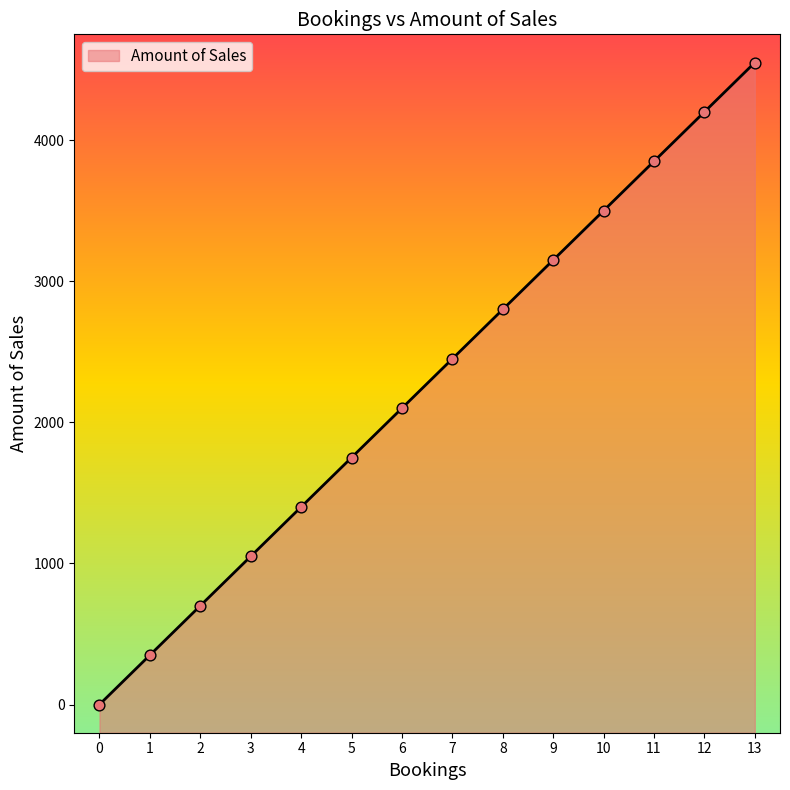

Between 7 and 11, which is larger?

11